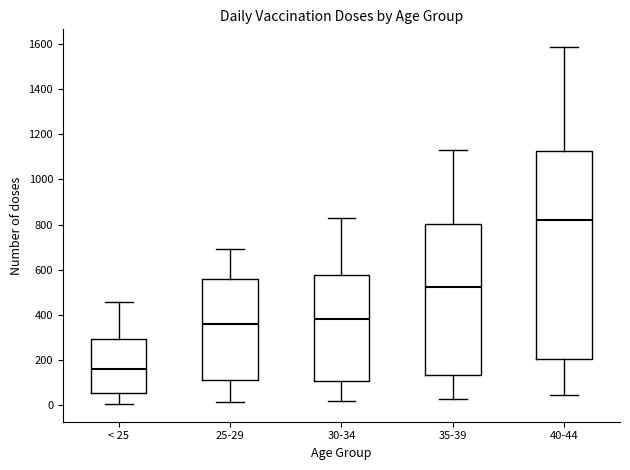

Reading left to right, transcribe this box plot: for each box, give where its median line is, the range the box spans, and where its two whiskers end, as read against the y-axis. The values are not printed on the chart, so give them approximately, as read against the axis.

< 25: median 160, box 60 to 300, whiskers 0 to 460
25-29: median 360, box 120 to 560, whiskers 20 to 700
30-34: median 380, box 100 to 580, whiskers 20 to 820
35-39: median 520, box 140 to 800, whiskers 20 to 1140
40-44: median 820, box 200 to 1120, whiskers 40 to 1580